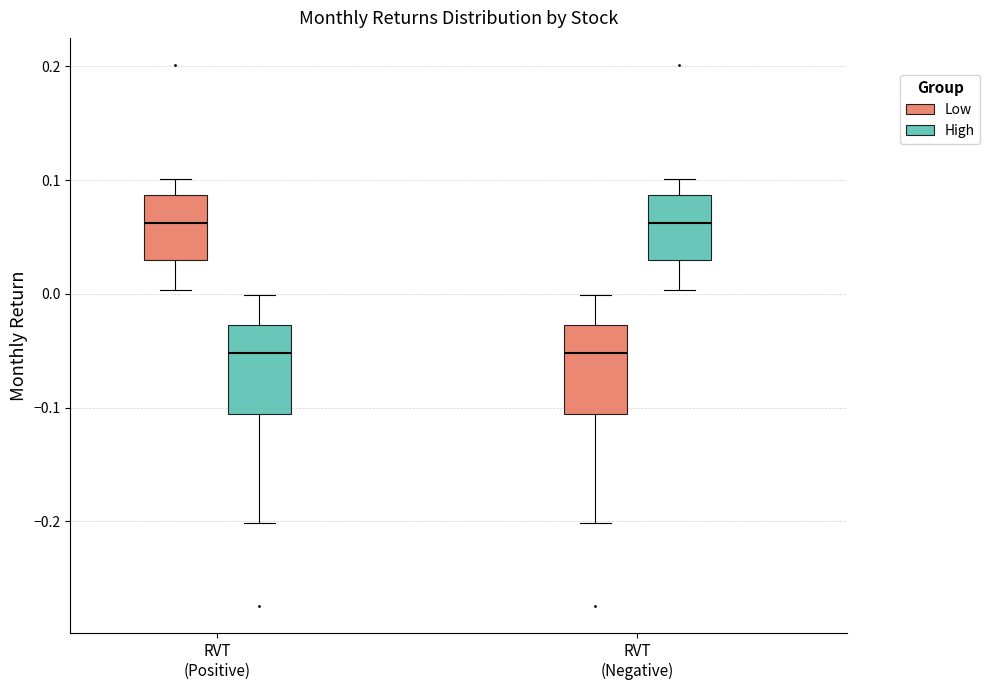

Reading left to right, read every box against the y-axis: the position of its median line, the range the box covers, and the ends of its whiskers. The values are not printed on the chart, so give them approximately, as read against the axis.

RVT (Positive) (Low): median 0.06, box 0.03 to 0.09, whiskers 0.00 to 0.10
RVT (Positive) (High): median -0.05, box -0.11 to -0.03, whiskers -0.20 to 0.00
RVT (Negative) (Low): median -0.05, box -0.11 to -0.03, whiskers -0.20 to 0.00
RVT (Negative) (High): median 0.06, box 0.03 to 0.09, whiskers 0.00 to 0.10